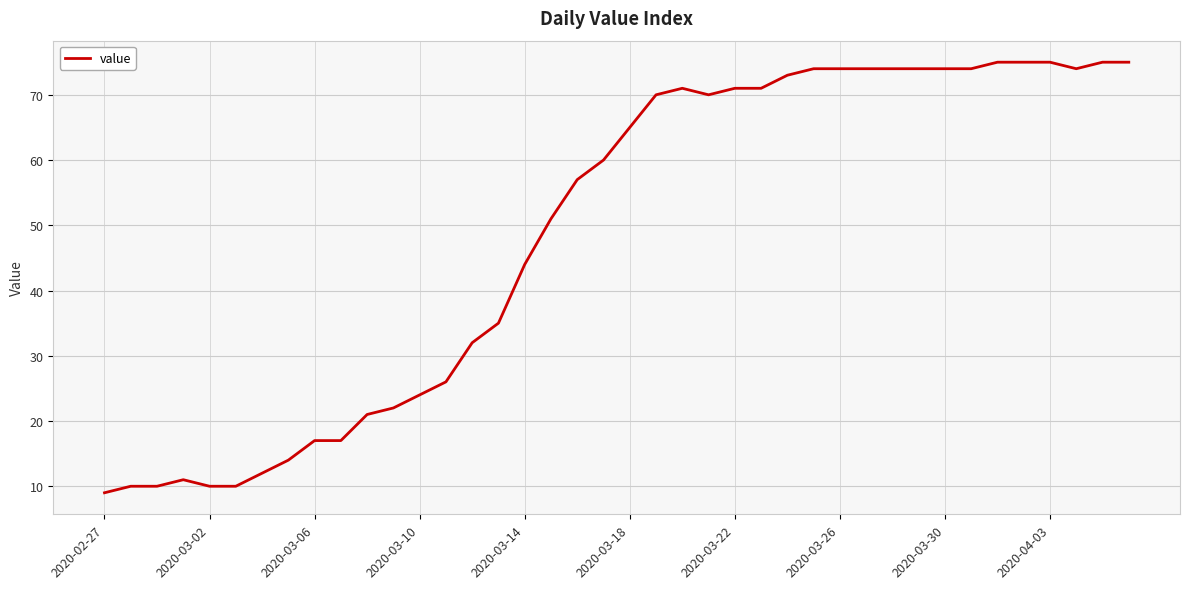

What is the difference between the maximum and minimum values?

66